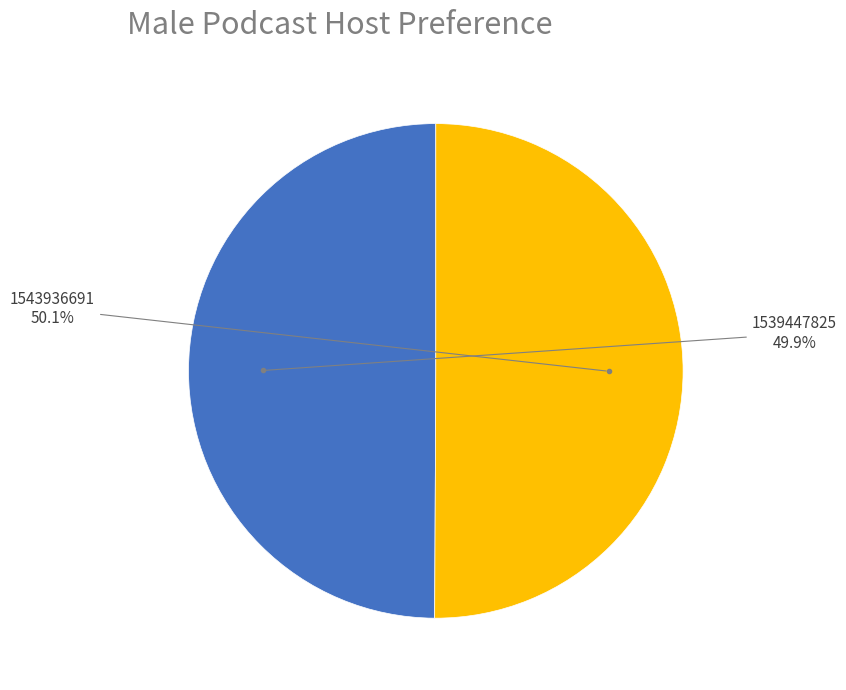

What percentage is NOT represented by 1539447825?

50.1%